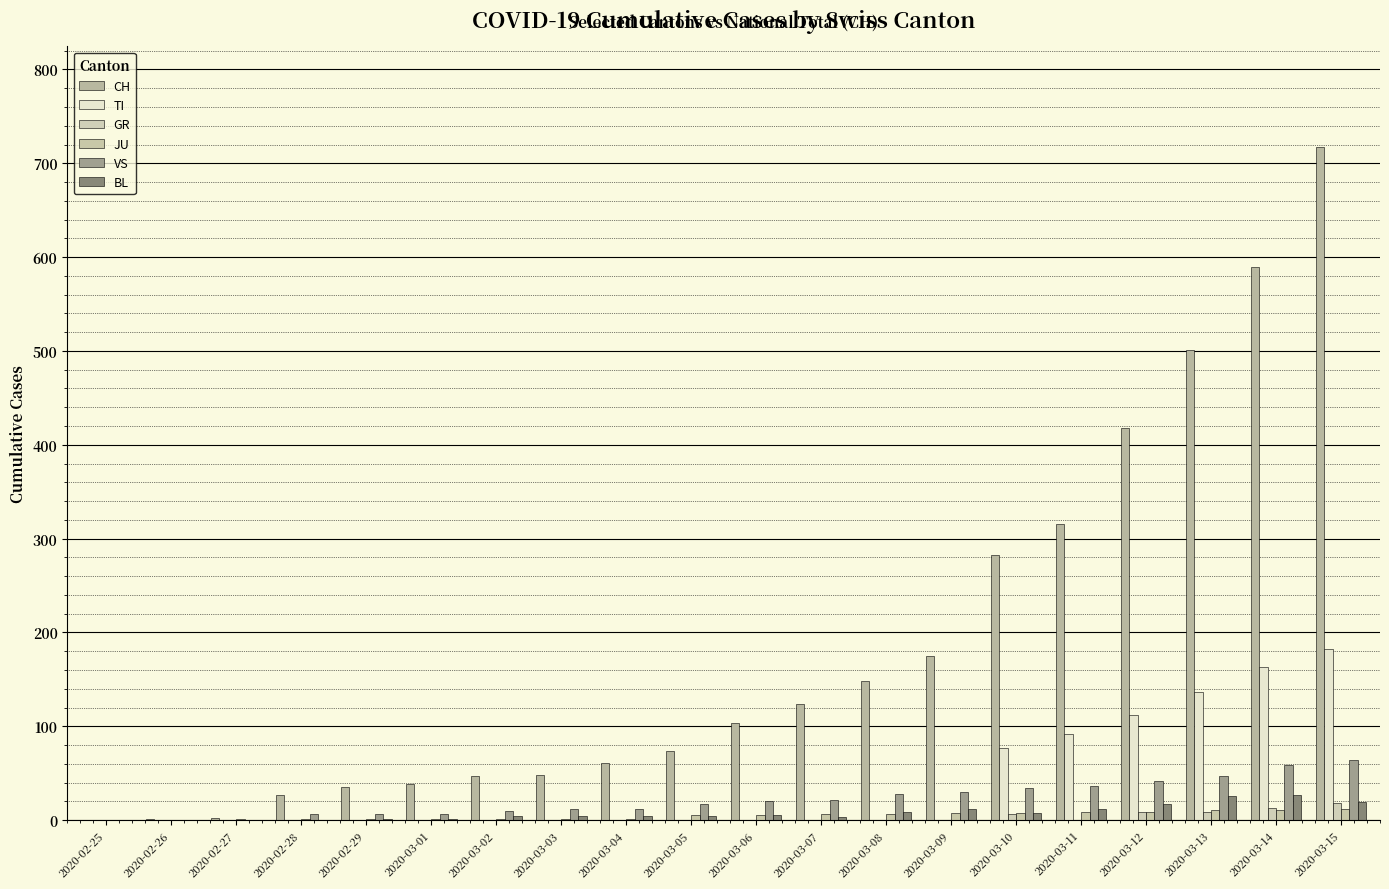

At which category is the sum across all series the highest?

2020-03-15